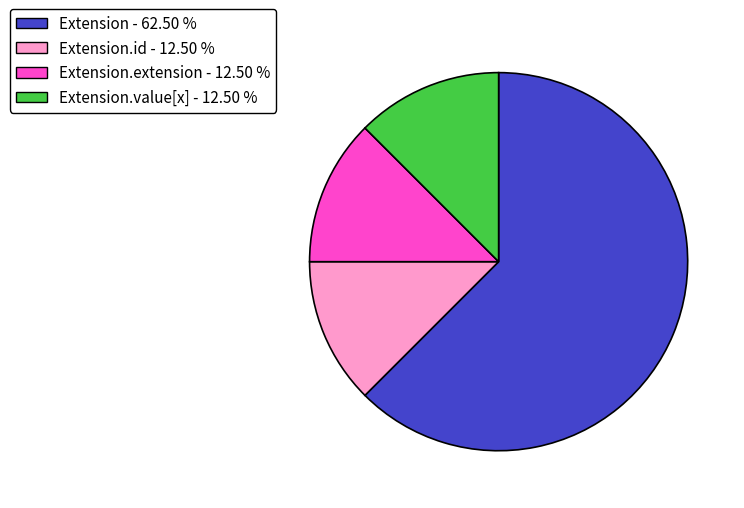

How many slices are in this pie chart?

4